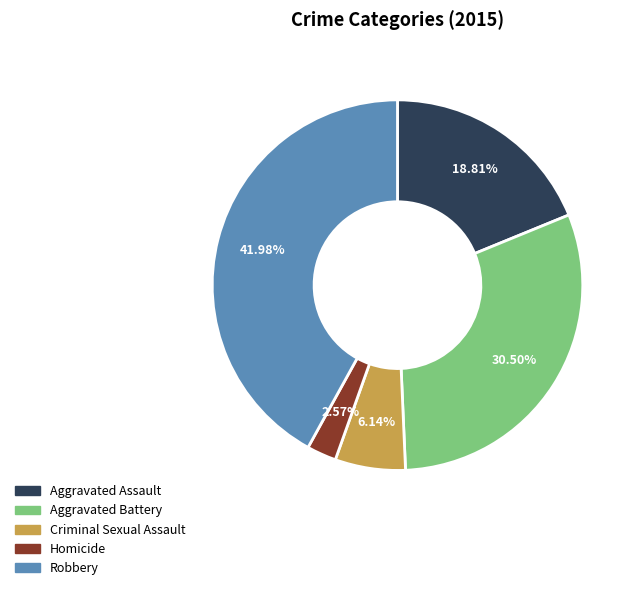

Is it true that Criminal Sexual Assault is 6% of the pie?

True